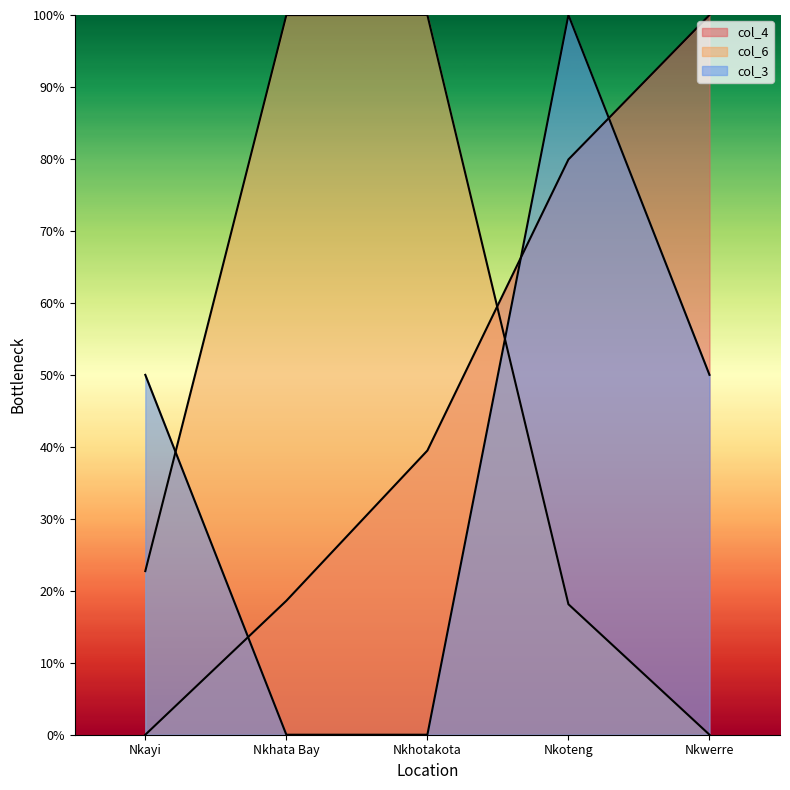

Rank the series by their maximum value, from highest to lowest.

col_4, col_6, col_3